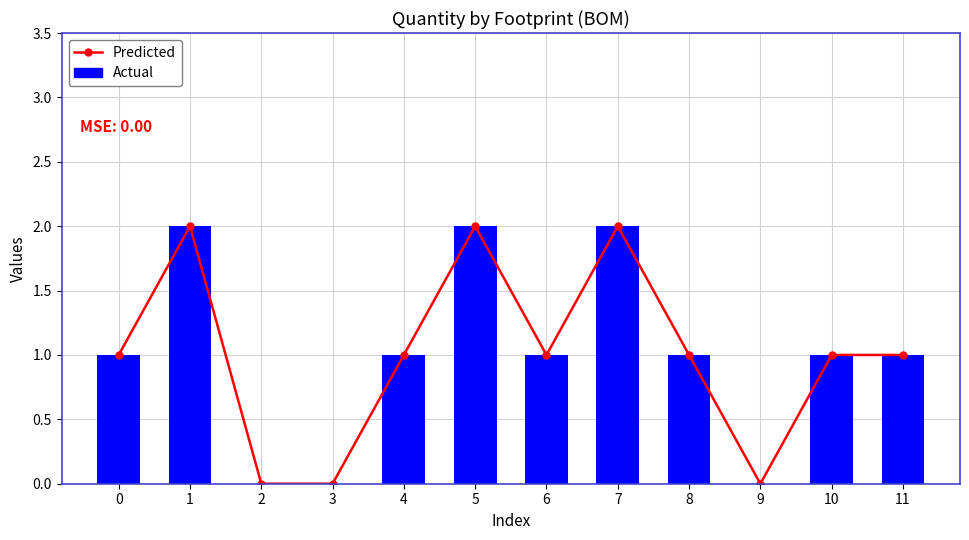

What are all the series names shown in the legend?

Predicted, Actual